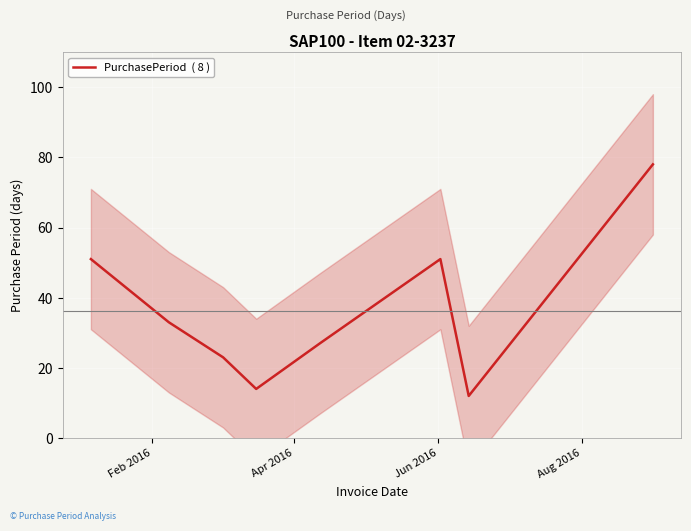

How many lines are shown in the chart?

1